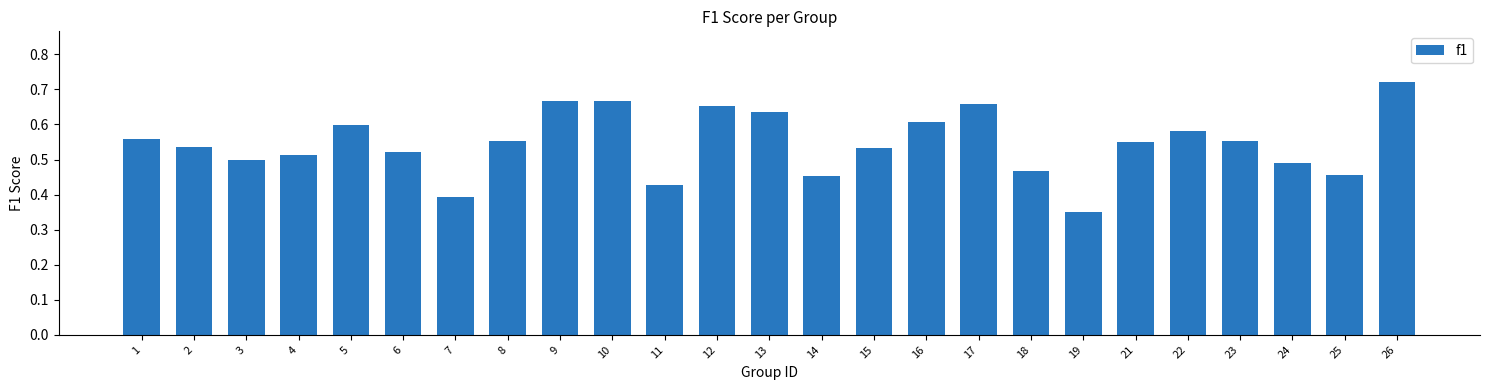

Which has a higher value, 14 or 26?

26